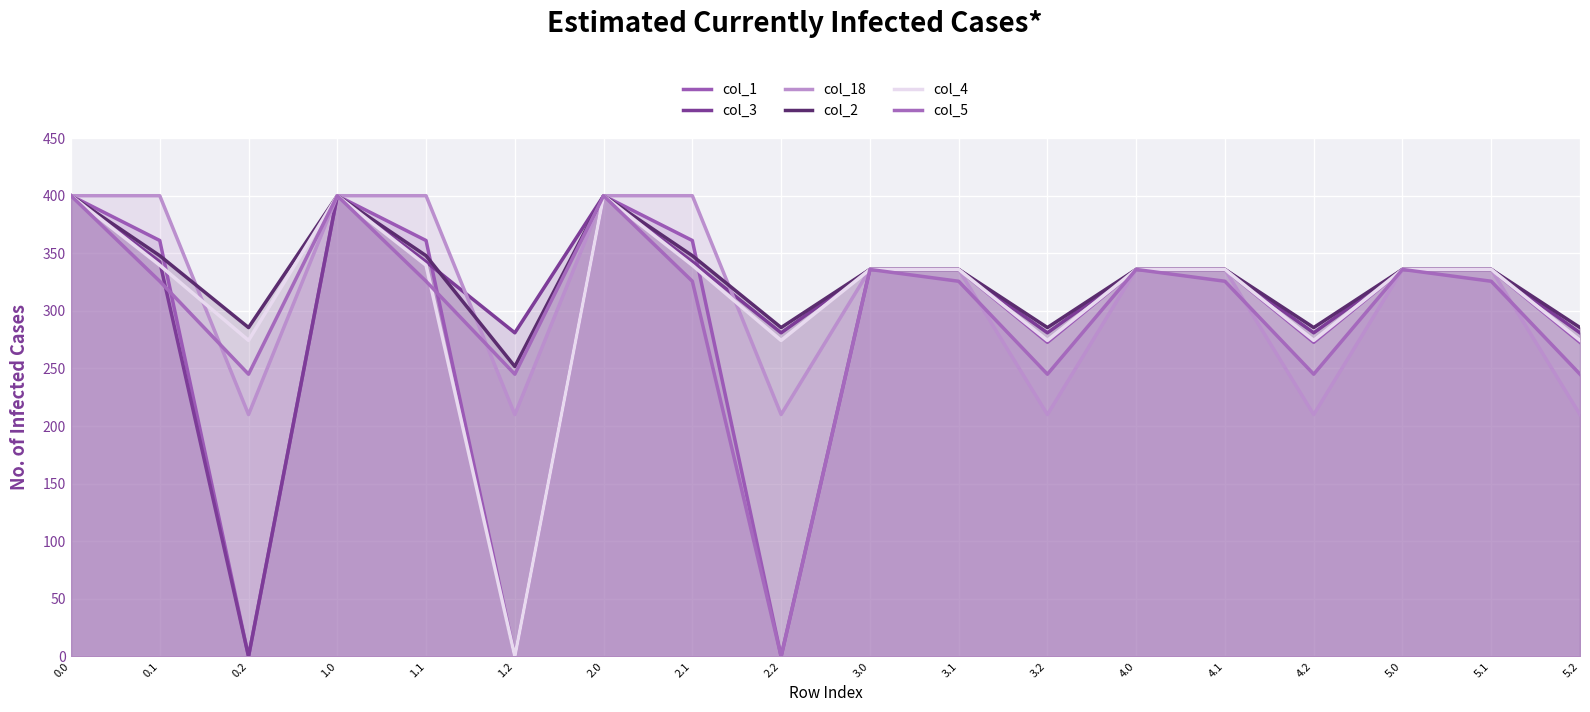

How many categories are shown in the chart?

18